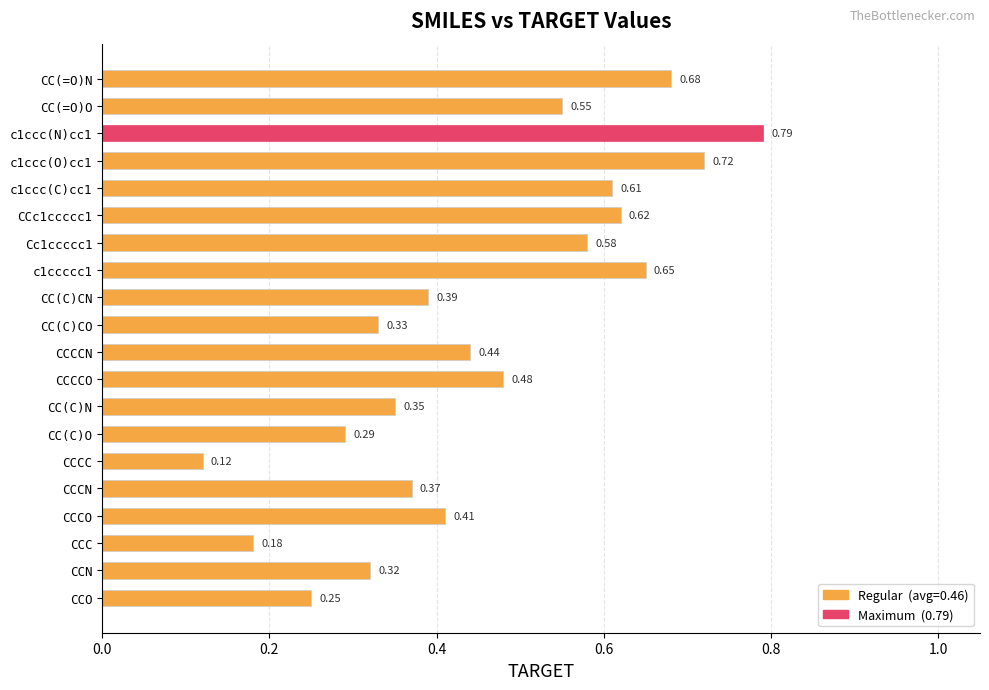

Rank the categories by value from lowest to highest.

CCCC, CCC, CCO, CC(C)O, CCN, CC(C)CO, CC(C)N, CCCN, CC(C)CN, CCCO, CCCCN, CCCCO, CC(=O)O, Cc1ccccc1, c1ccc(C)cc1, CCc1ccccc1, c1ccccc1, CC(=O)N, c1ccc(O)cc1, c1ccc(N)cc1